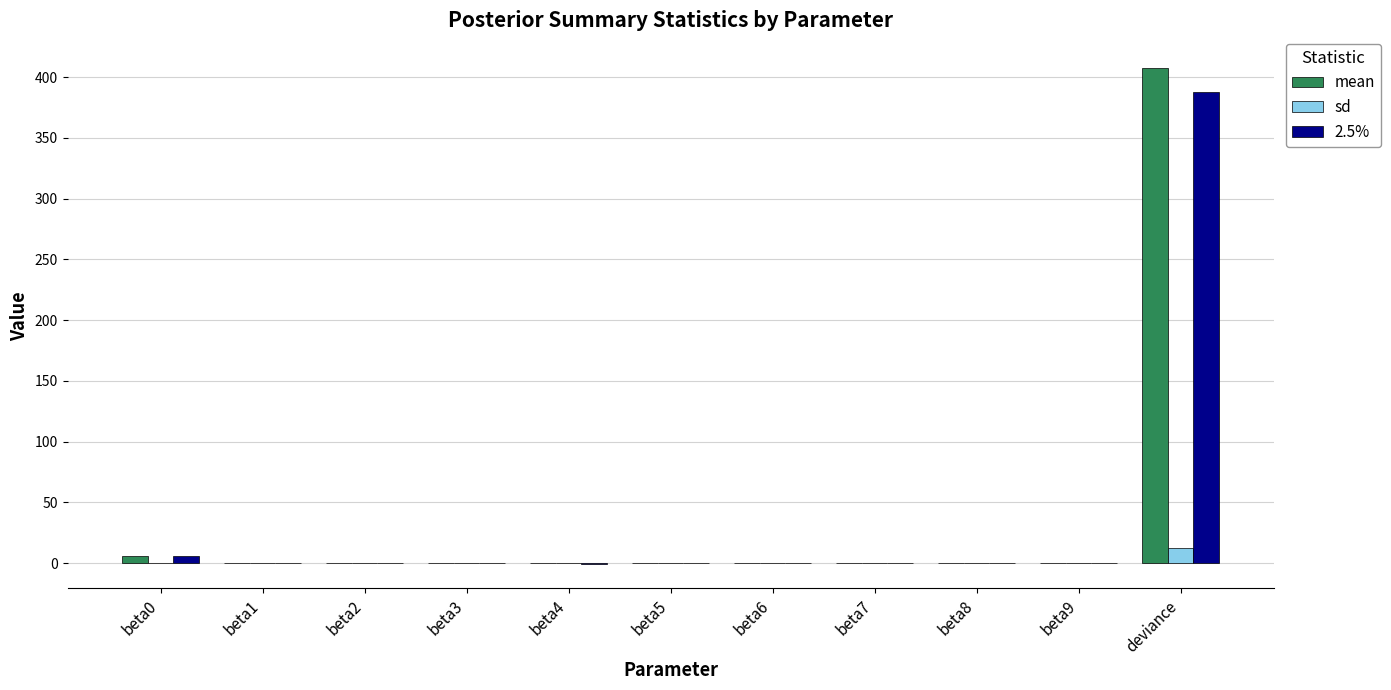

What is the greatest value displayed?

407.3